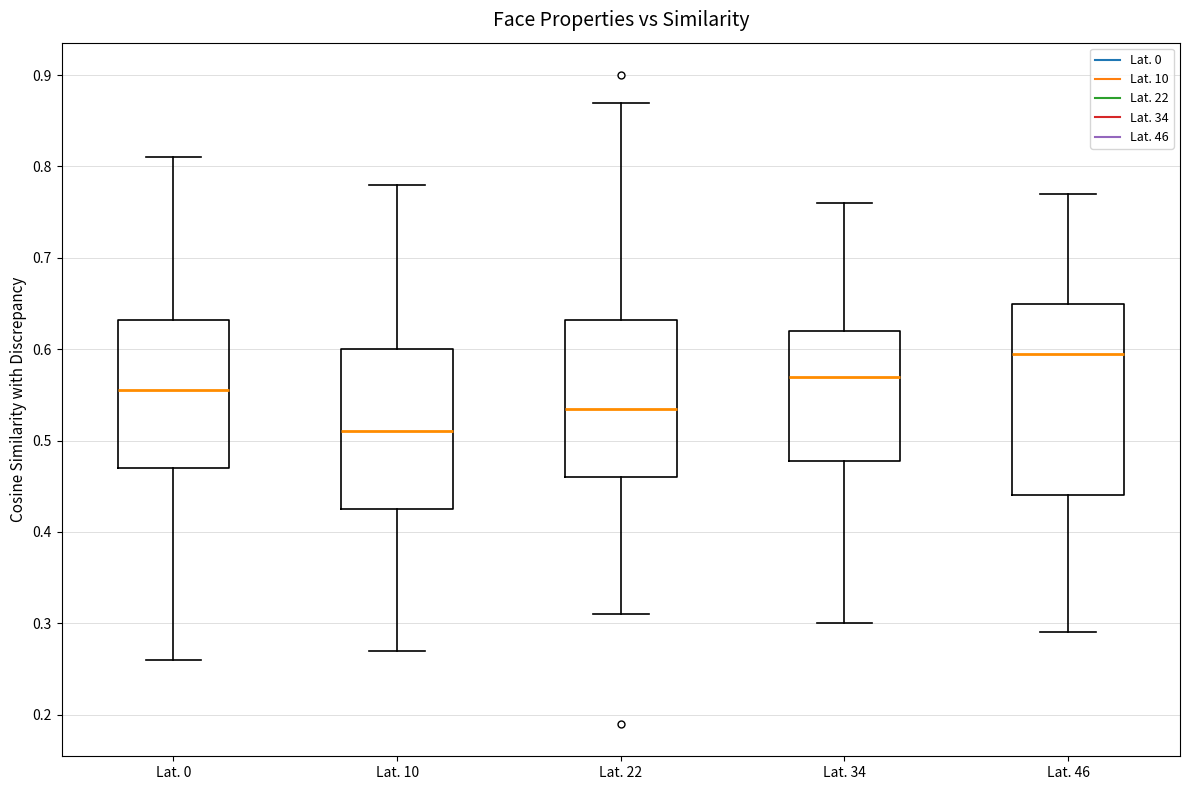

Which box has the highest median line?

Lat. 46